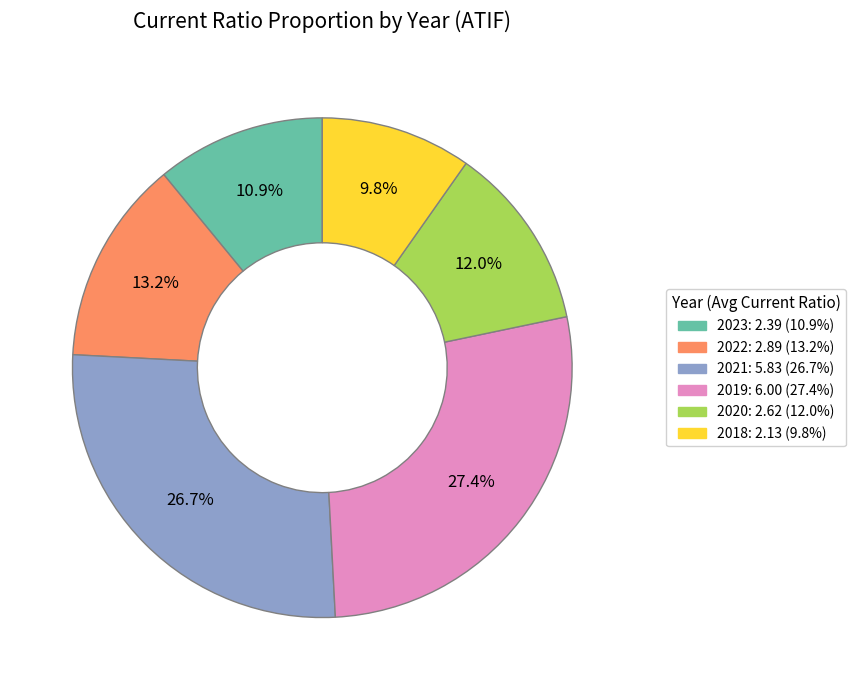

Is there any slice that represents more than half of the pie?

No